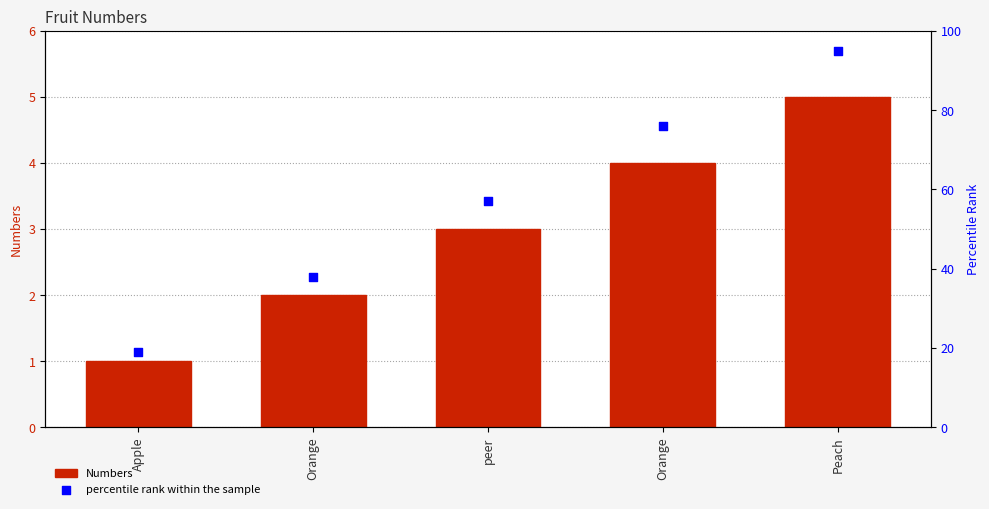

Which series contains the lowest Y value?

Numbers